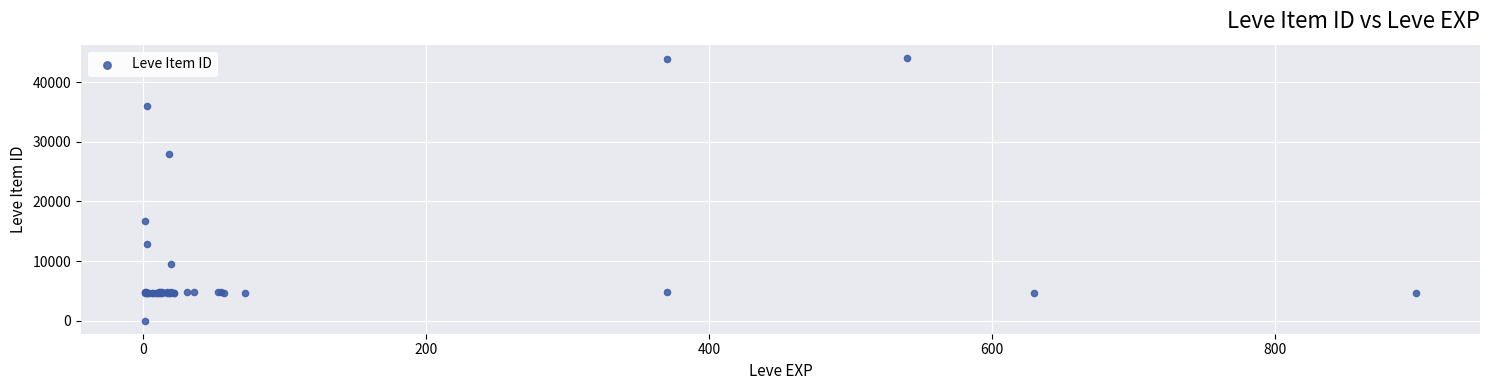

What Y value in the scatter plot is closest to 22050?

16734